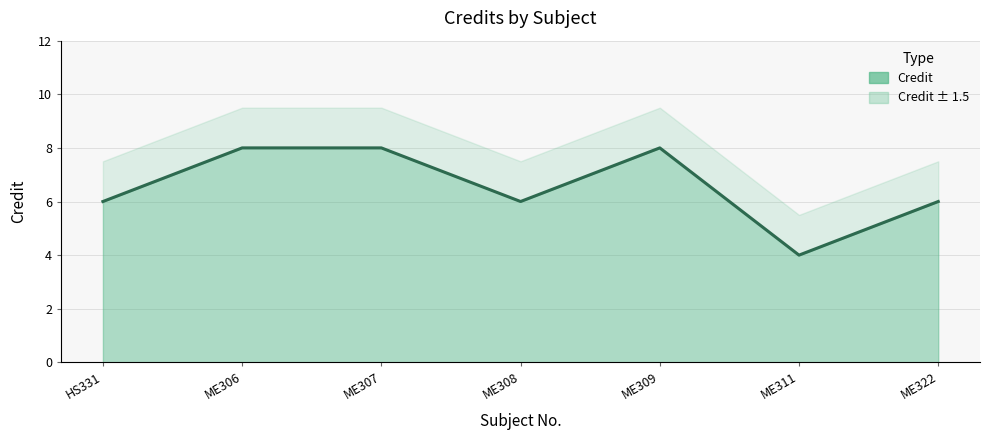

How many values are below 6?

1